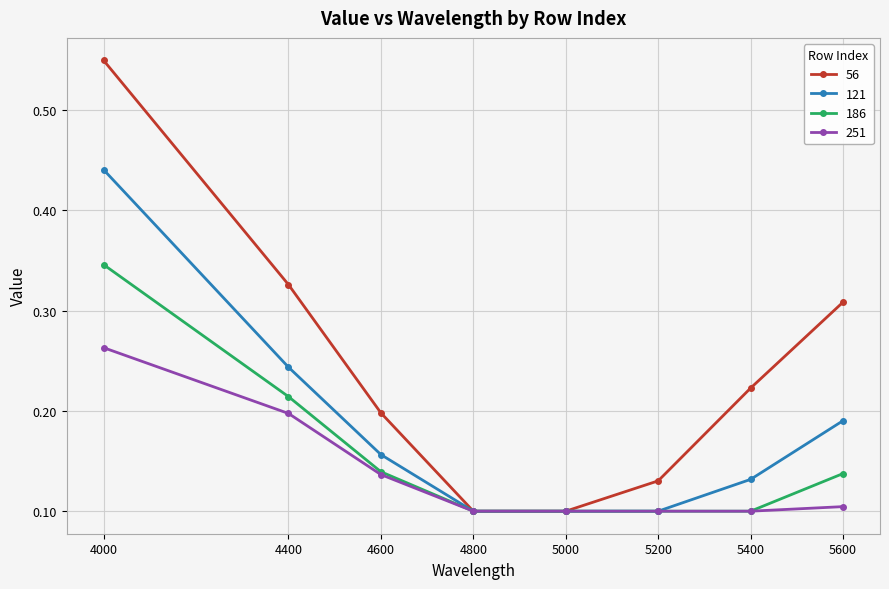

Count the 121 values in the range 0 to 1.

8